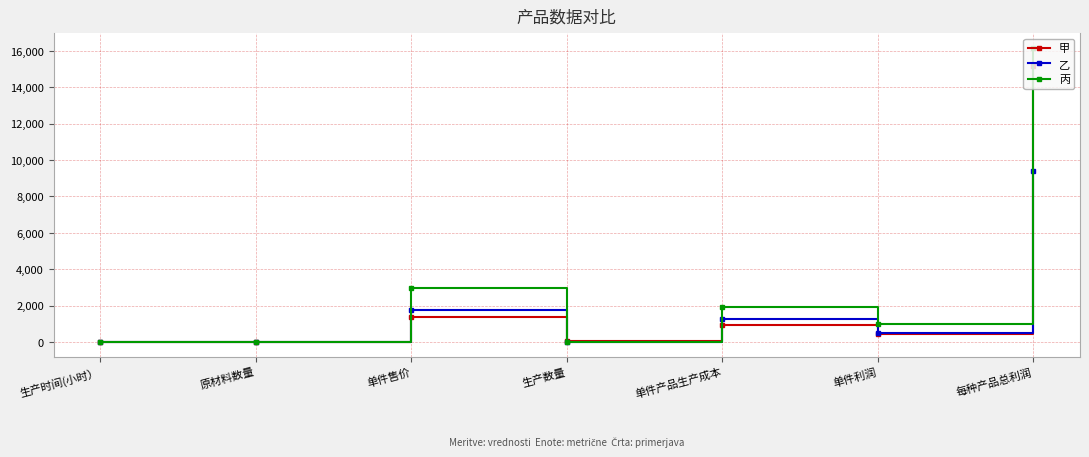

In 甲, how many points are higher than both neighbors (excluding endpoints)?

2